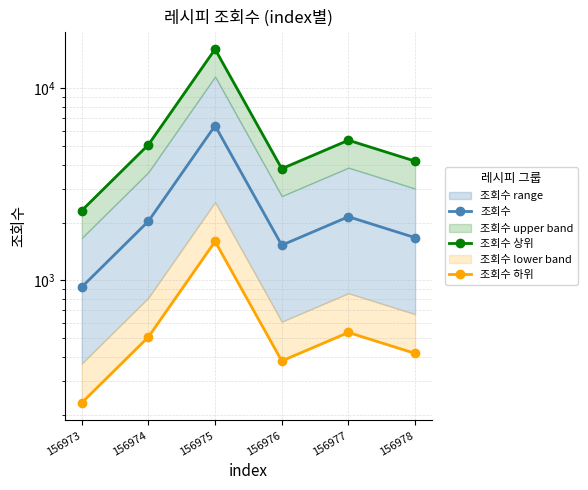

True or false: 조회수 상위 and 조회수 하위 cross at least once.

False